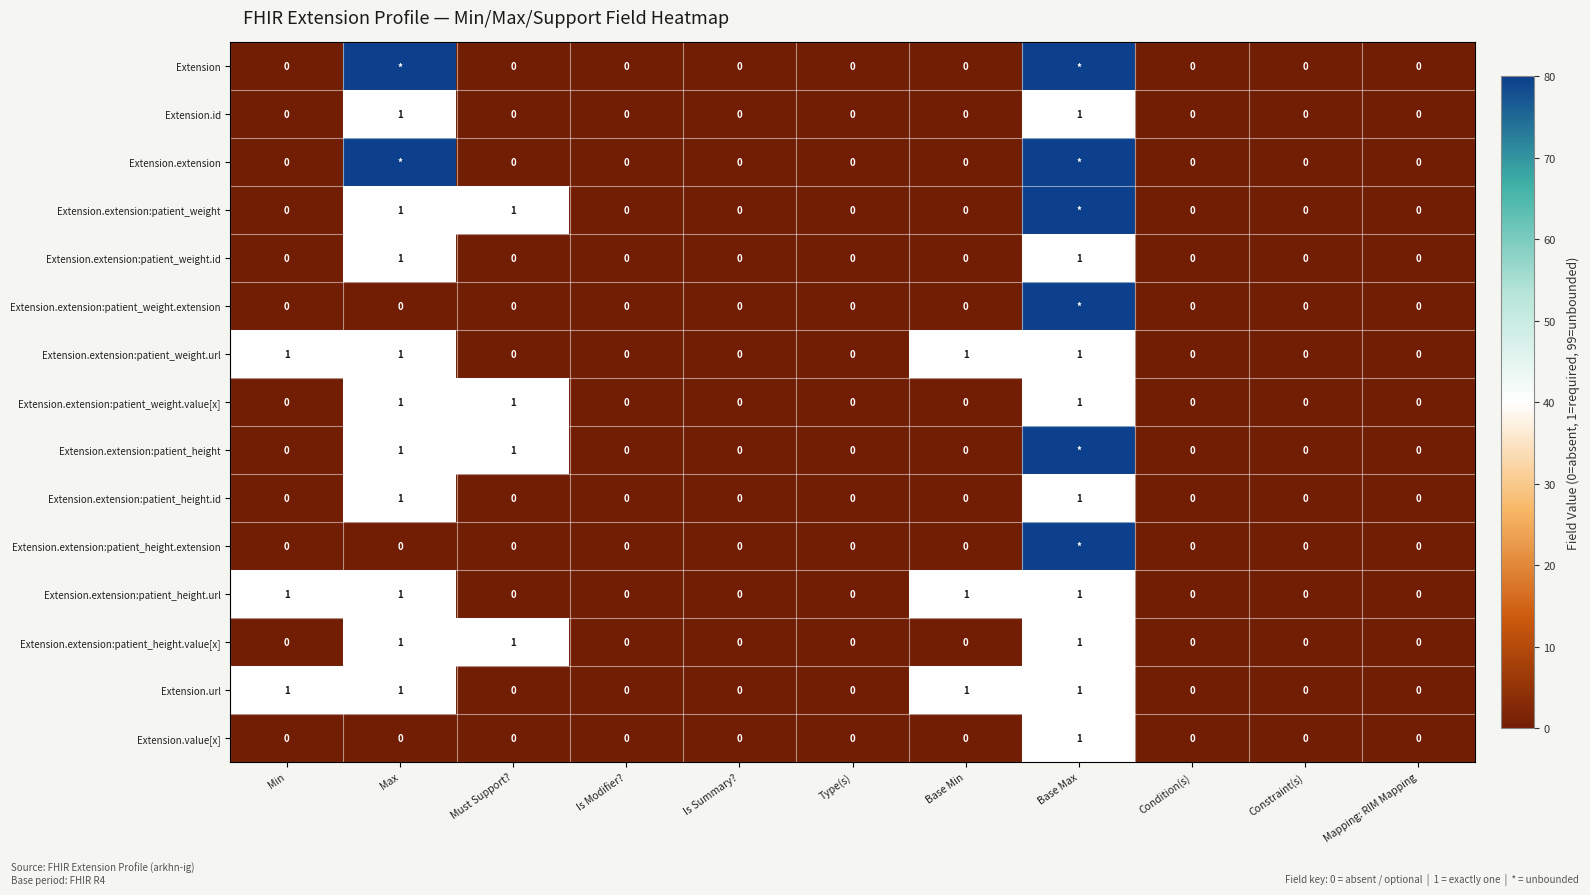

The value of Extension.id at Condition(s) is 0. True or false?

True